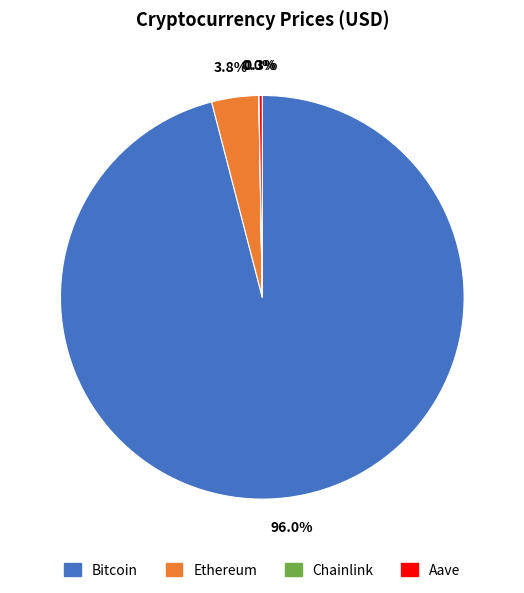

Which slice is the largest?

Bitcoin